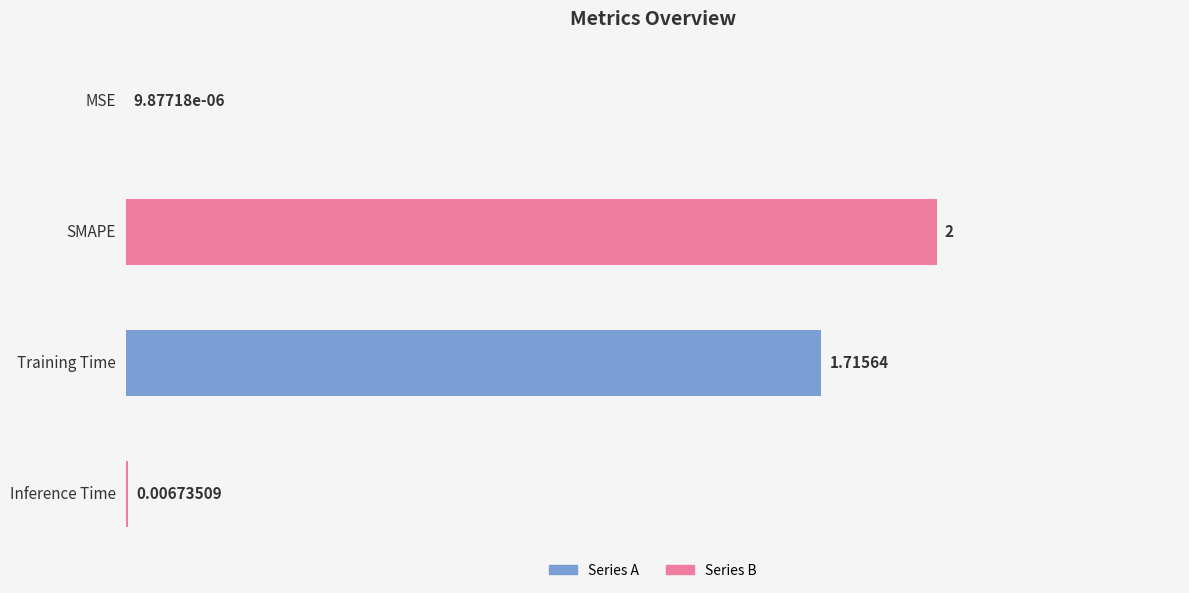

At which label is the value closest to 1?

Training Time